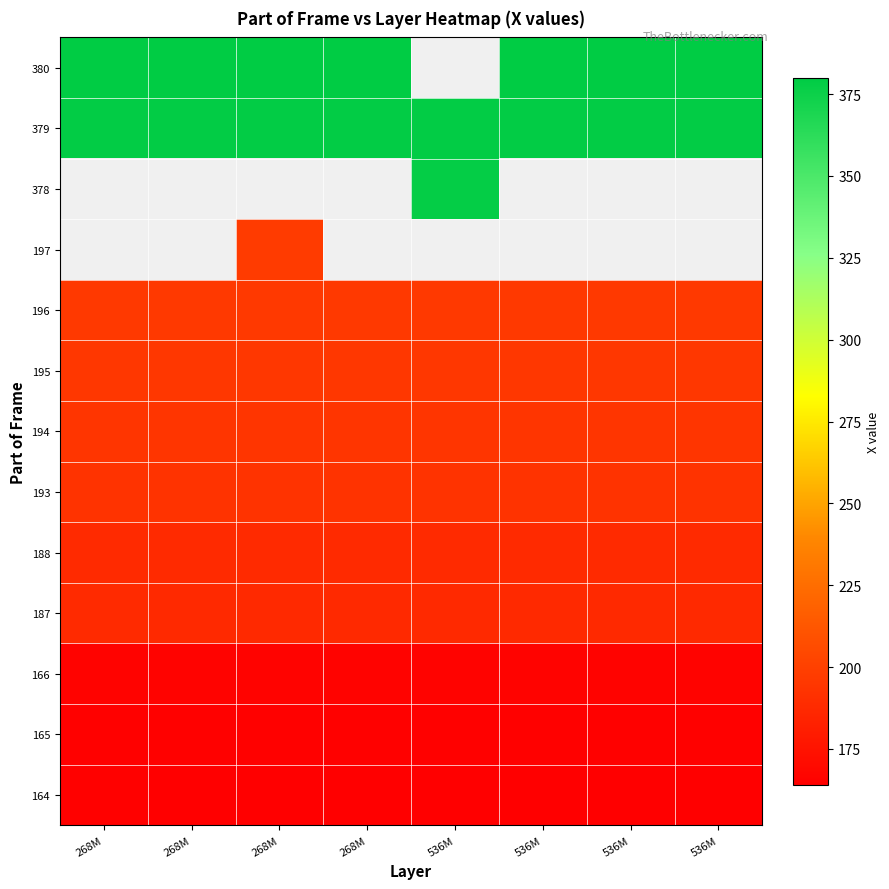

At how many categories does at least one series exceed 256?

8